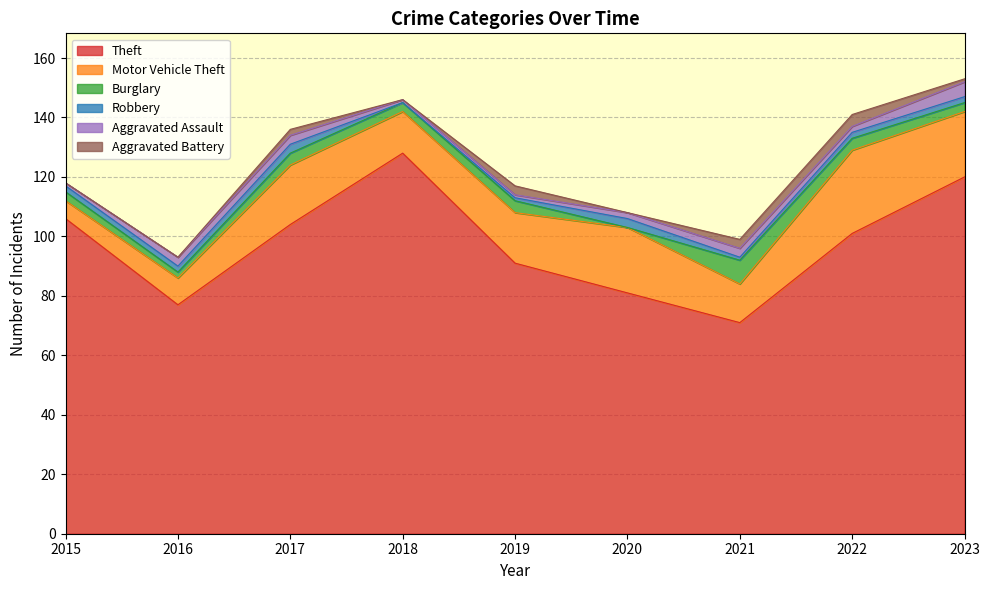

Where is Aggravated Assault nearest to the value 3?

2016